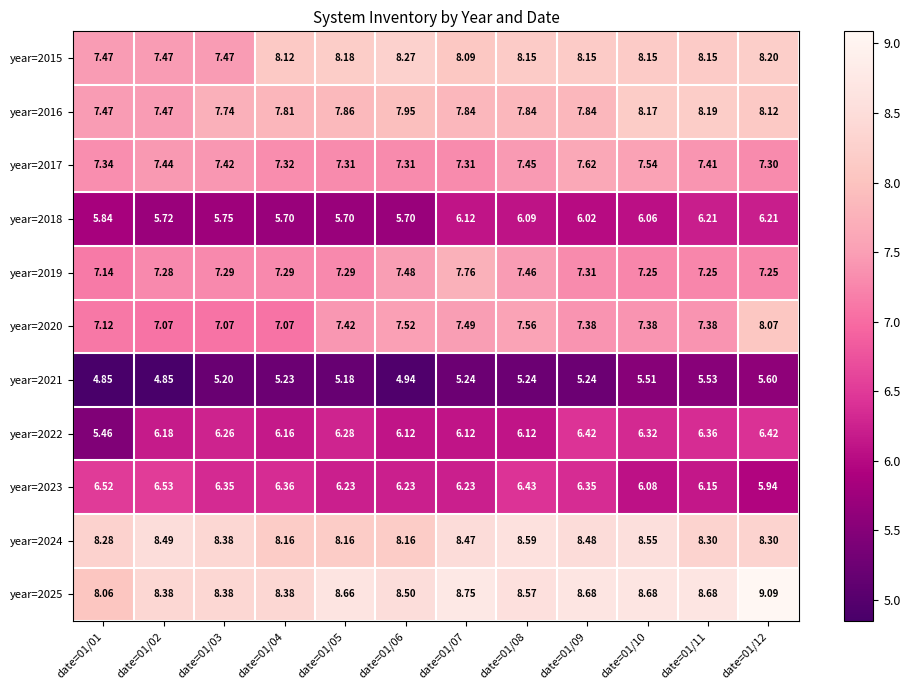

How many series are shown in this chart?

11